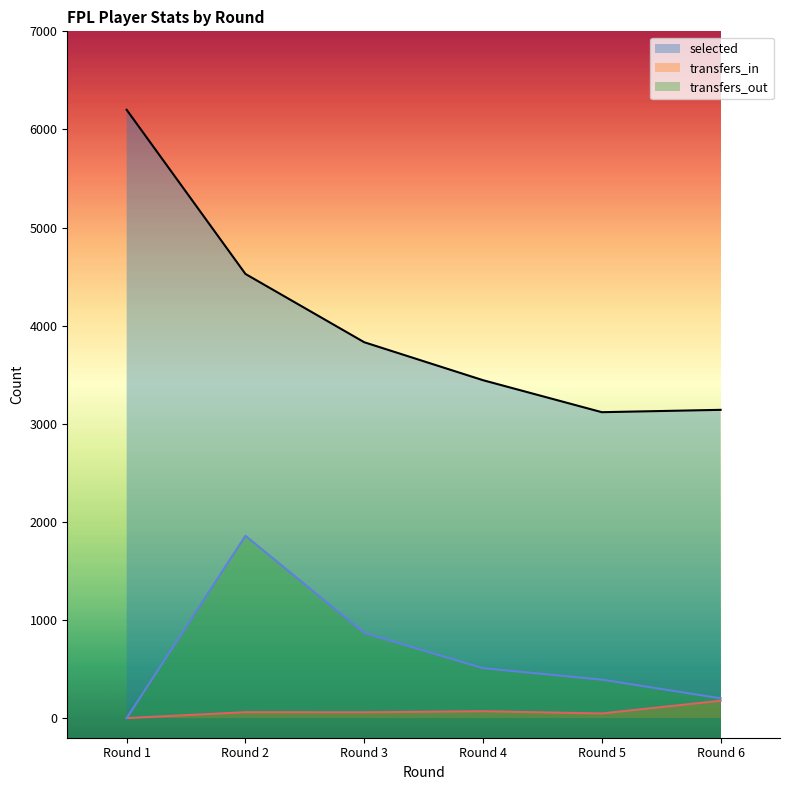

Is it true that transfers_out equals 392 at Round 5?

True